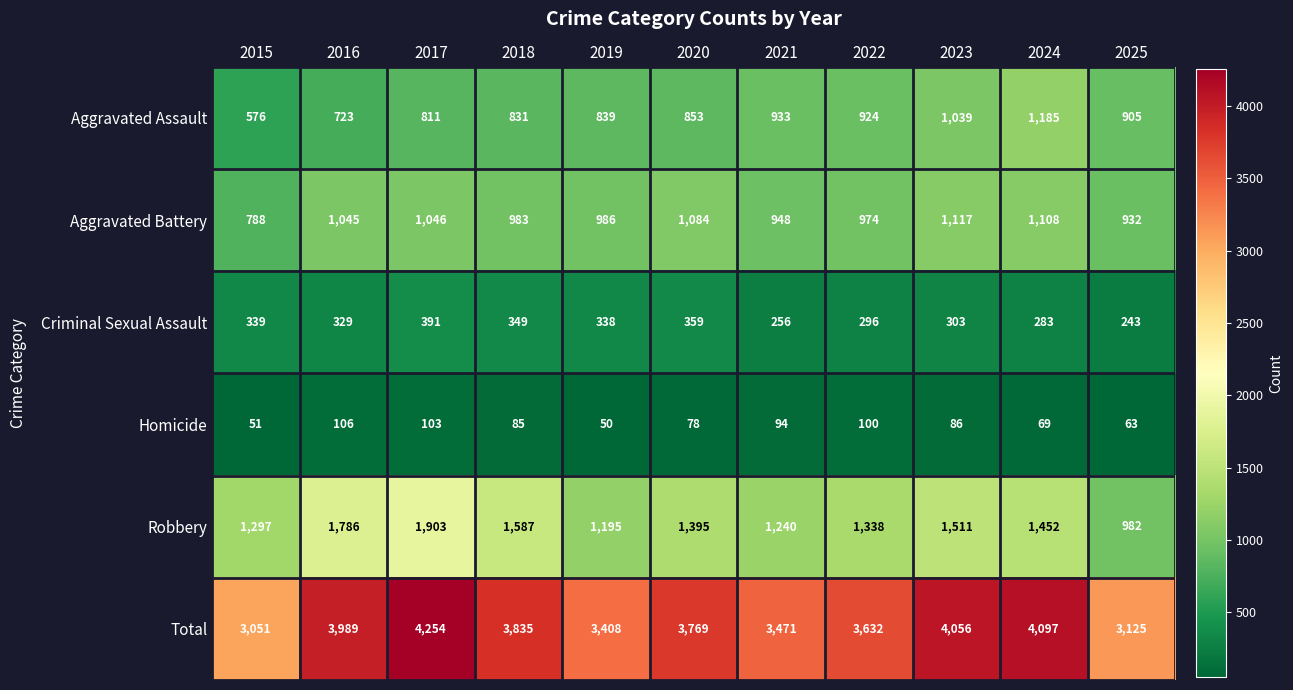

How many series are shown in this chart?

6